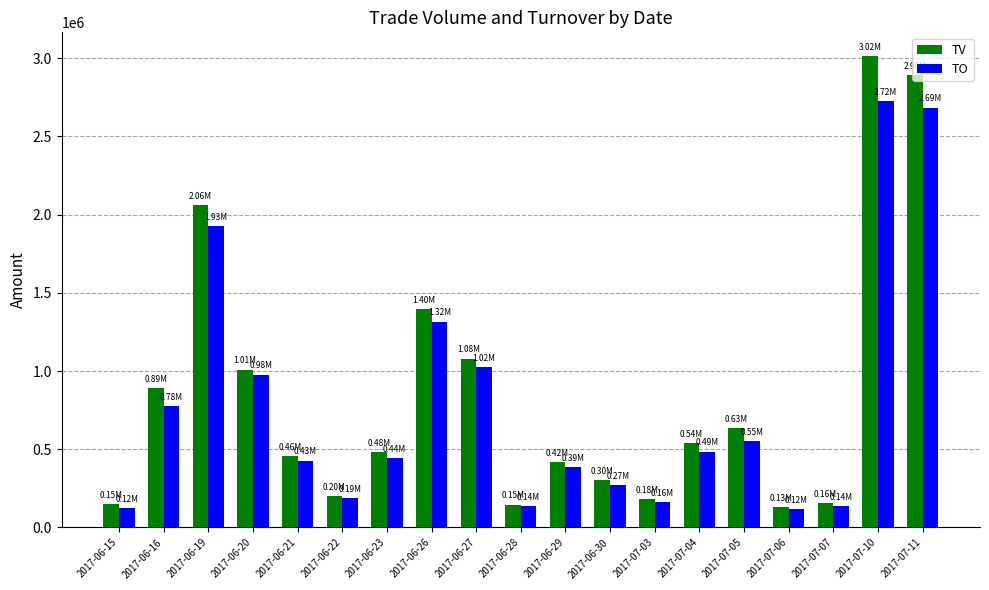

Is the value of TO at 2017-07-07 greater than the value of TV at 2017-06-26?

No